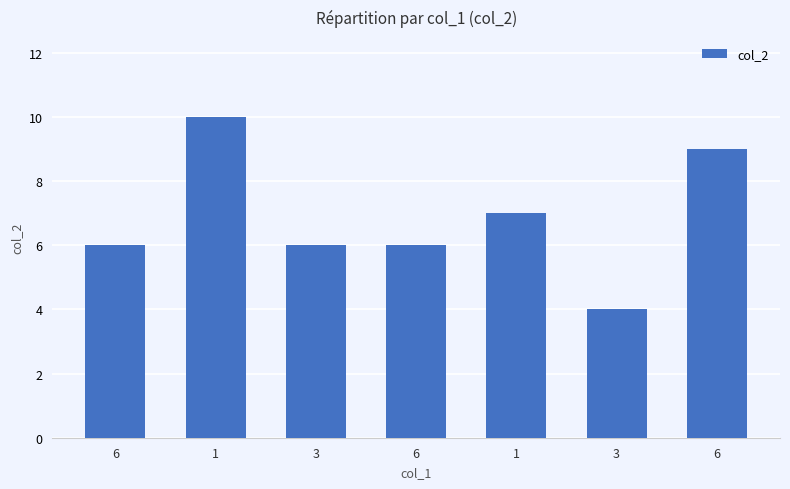

What is the sum of the values at 1 and 1?

17